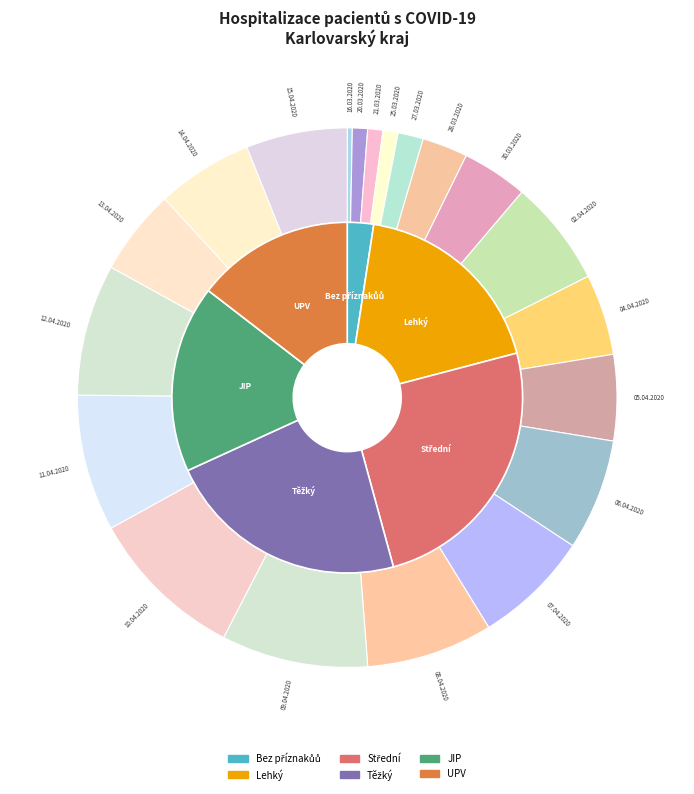

Which series changed the most between 25.03.2020 and 05.04.2020?

JIP